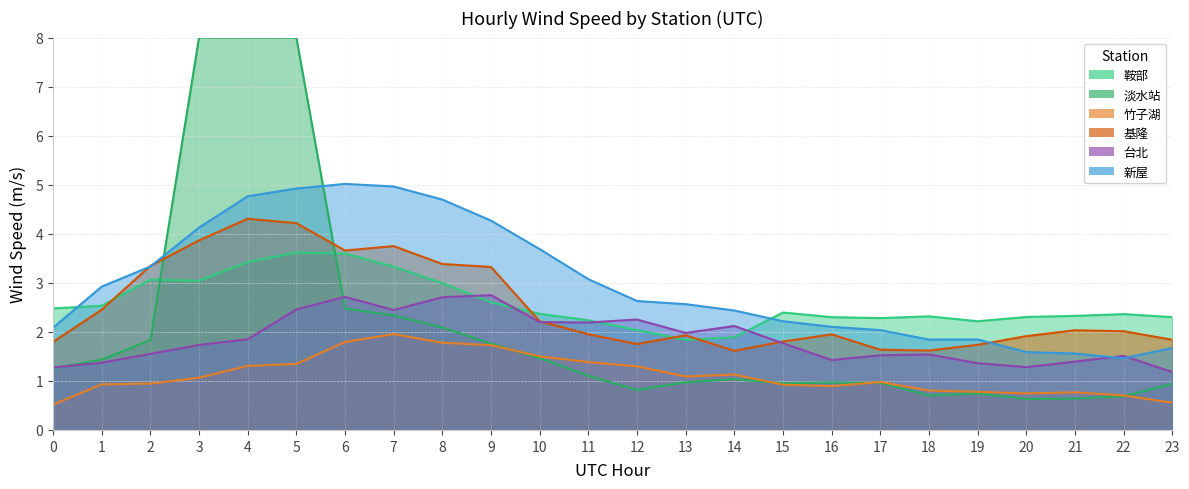

Reading left to right, what are all the values shown in this chart?

鞍部: 0=2.5	1=2.5	2=3.1	3=3.0	4=3.4	5=3.6	6=3.6	7=3.3	8=3.0	9=2.6	10=2.4	11=2.2	12=2.0	13=1.8	14=1.9	15=2.4	16=2.3	17=2.3	18=2.3	19=2.2	20=2.3	21=2.3	22=2.4	23=2.3
淡水站: 0=1.3	1=1.4	2=1.8	3=8.0	4=8.0	5=8.0	6=2.5	7=2.3	8=2.1	9=1.8	10=1.5	11=1.1	12=0.8	13=1.0	14=1.0	15=1.0	16=1.0	17=1.0	18=0.7	19=0.7	20=0.6	21=0.6	22=0.7	23=0.9
竹子湖: 0=0.5	1=0.9	2=0.9	3=1.1	4=1.3	5=1.3	6=1.8	7=2.0	8=1.8	9=1.7	10=1.5	11=1.4	12=1.3	13=1.1	14=1.1	15=0.9	16=0.9	17=1.0	18=0.8	19=0.8	20=0.7	21=0.8	22=0.7	23=0.6
基隆: 0=1.8	1=2.5	2=3.3	3=3.9	4=4.3	5=4.2	6=3.7	7=3.7	8=3.4	9=3.3	10=2.2	11=2.0	12=1.8	13=1.9	14=1.6	15=1.8	16=1.9	17=1.6	18=1.6	19=1.7	20=1.9	21=2.0	22=2.0	23=1.8
台北: 0=1.3	1=1.4	2=1.6	3=1.7	4=1.8	5=2.5	6=2.7	7=2.4	8=2.7	9=2.7	10=2.2	11=2.2	12=2.3	13=2.0	14=2.1	15=1.8	16=1.4	17=1.5	18=1.5	19=1.4	20=1.3	21=1.4	22=1.5	23=1.2
新屋: 0=2.1	1=2.9	2=3.3	3=4.1	4=4.8	5=4.9	6=5.0	7=5.0	8=4.7	9=4.3	10=3.7	11=3.1	12=2.6	13=2.6	14=2.4	15=2.2	16=2.1	17=2.0	18=1.8	19=1.8	20=1.6	21=1.6	22=1.5	23=1.7